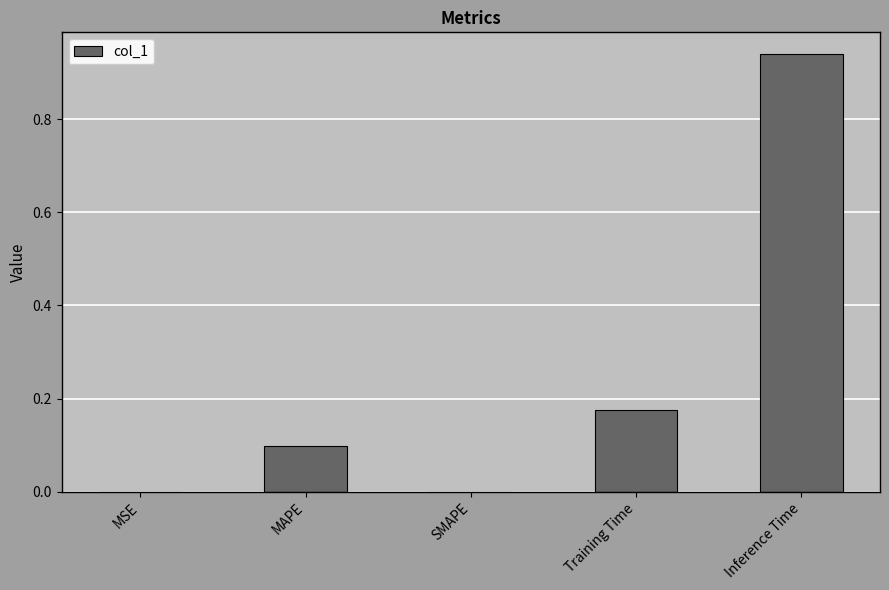

Which category has the highest value across all series?

Inference Time